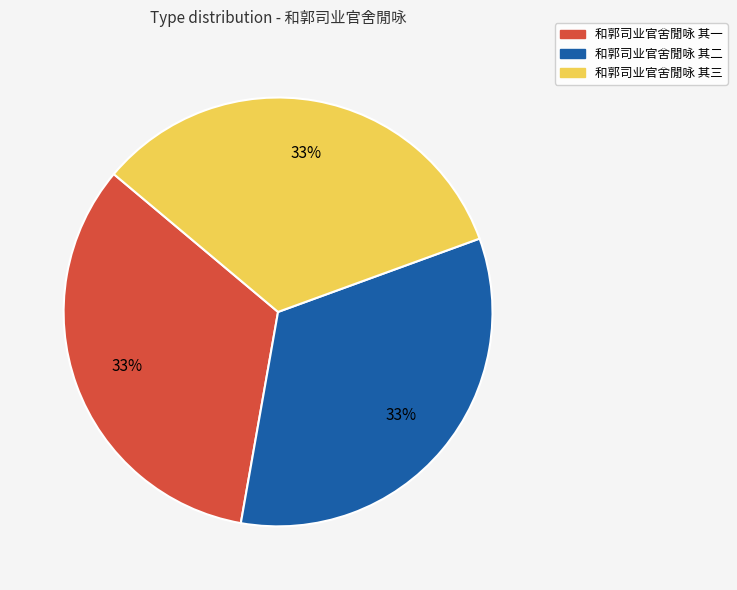

What is the ratio of the value at 和郭司业官舍閒咏 其三 to the value at 和郭司业官舍閒咏 其二?

1.0